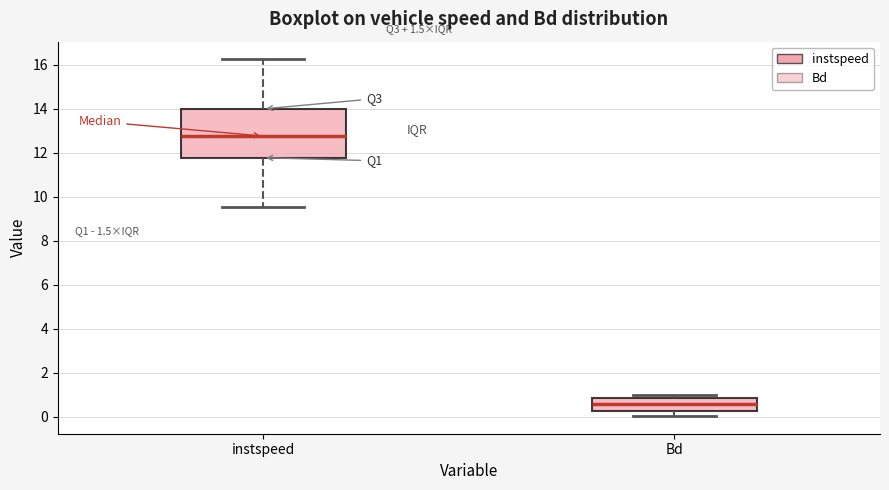

Where does the median line of the box for Bd sit on the y-axis? The values are not printed on the chart, so give them approximately, as read against the axis.

0.6